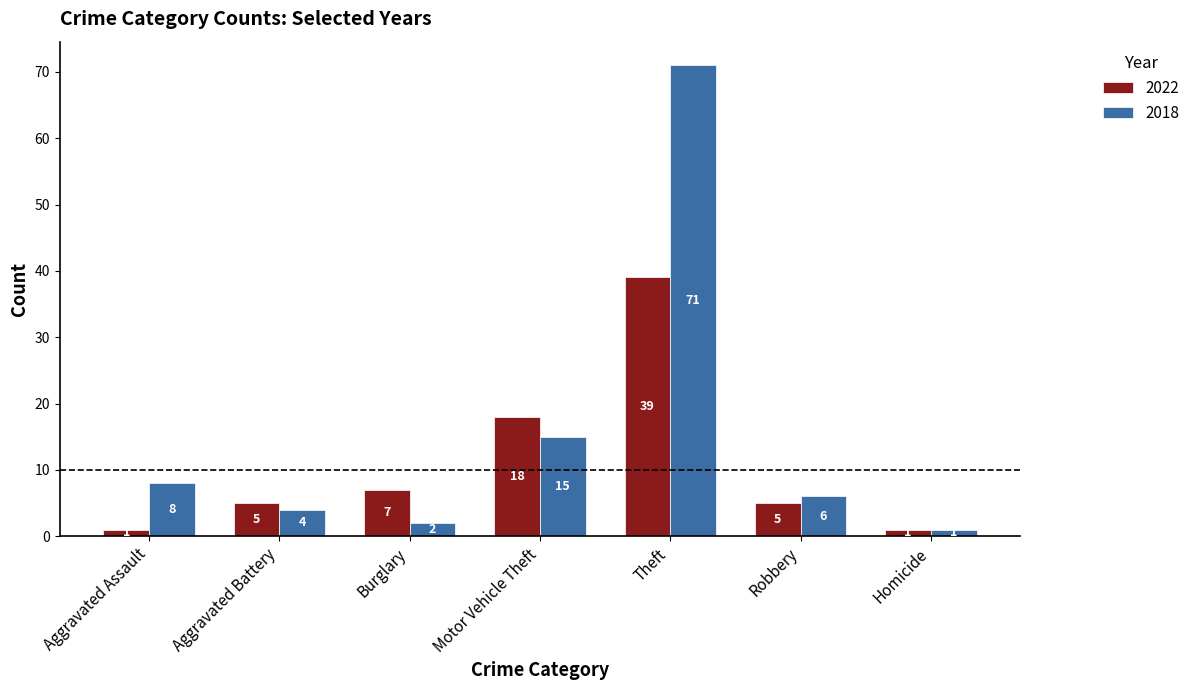

Reading left to right, extract all data points from this chart.

2022: 1	5	7	18	39	5	1
2018: 8	4	2	15	71	6	1